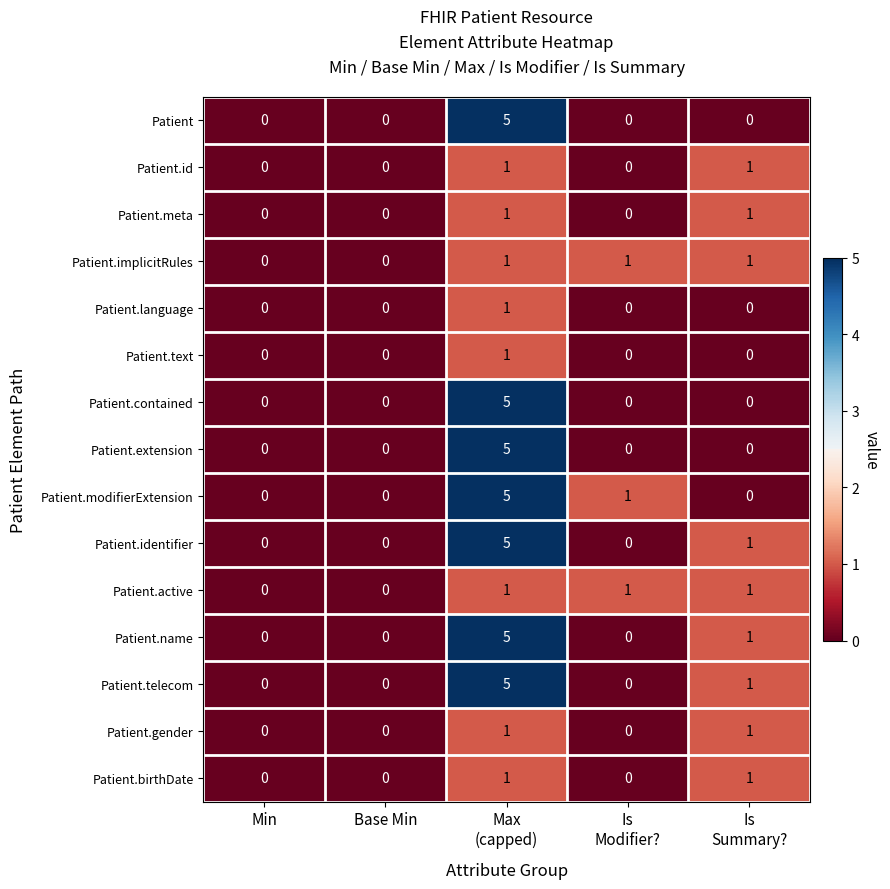

The Patient.extension series shows -3 at Min. True or false?

False